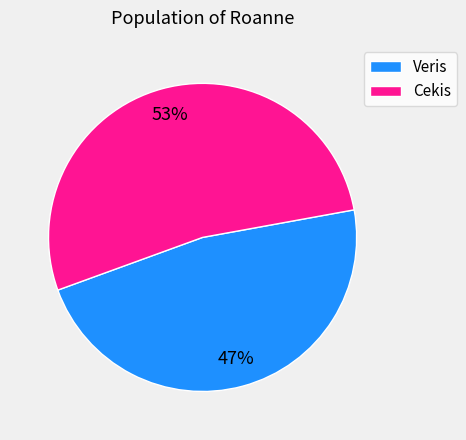

Is there any slice that represents more than half of the pie?

Yes